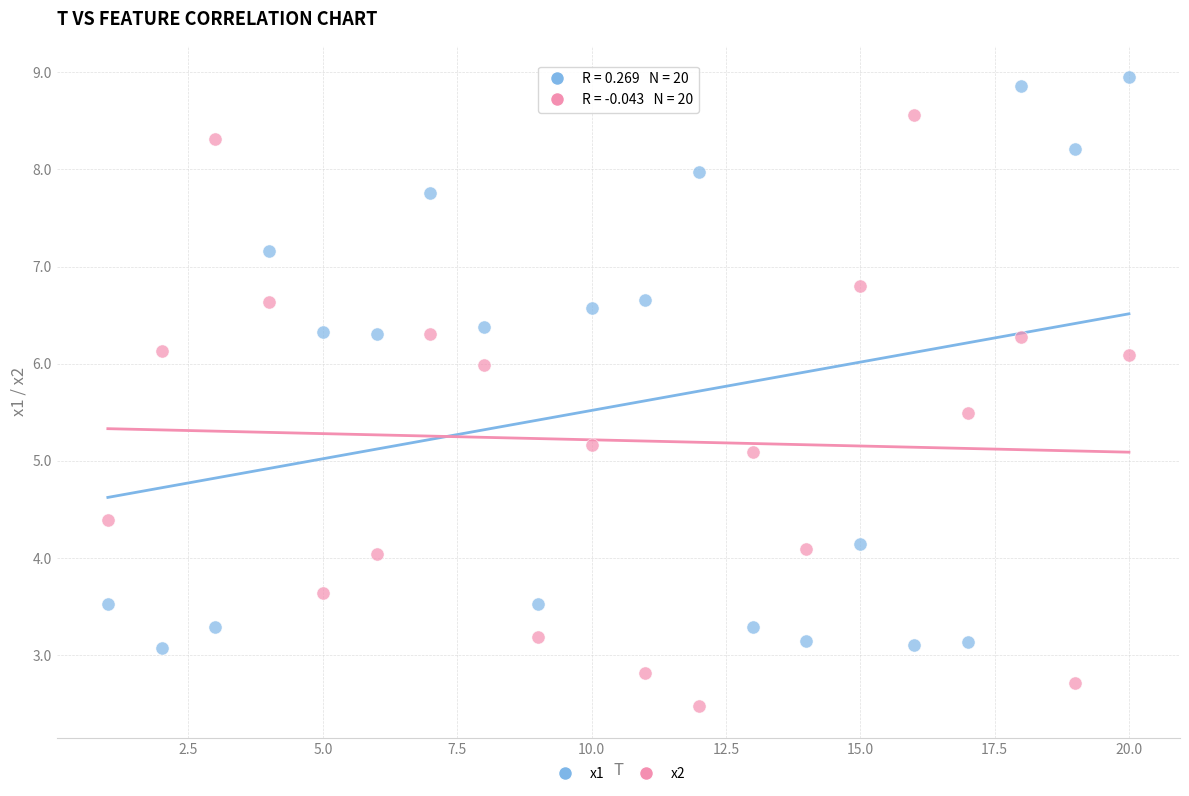

In the x2 series, what Y value is closest to 5?

5.1